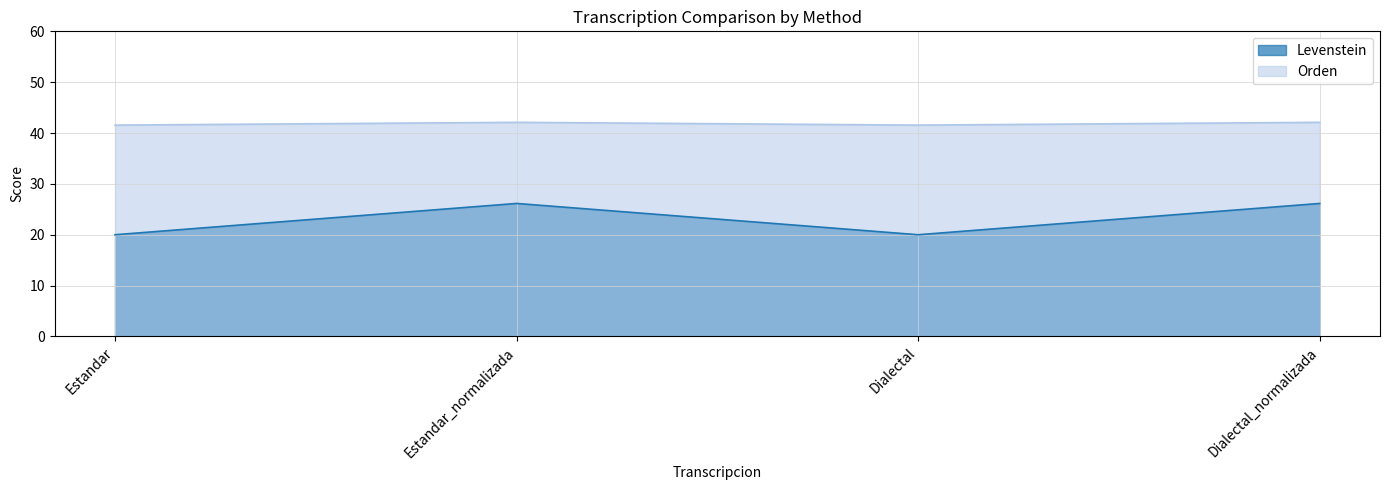

Count the Orden values in the range 41 to 42.

2